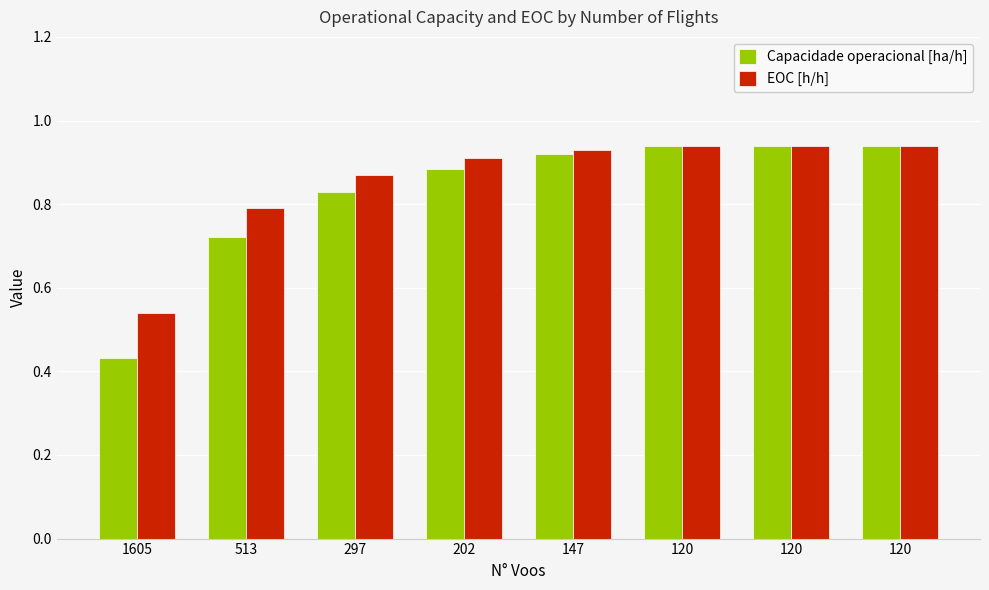

Between 297 and 120, which series saw the biggest shift?

Capacidade operacional [ha/h]